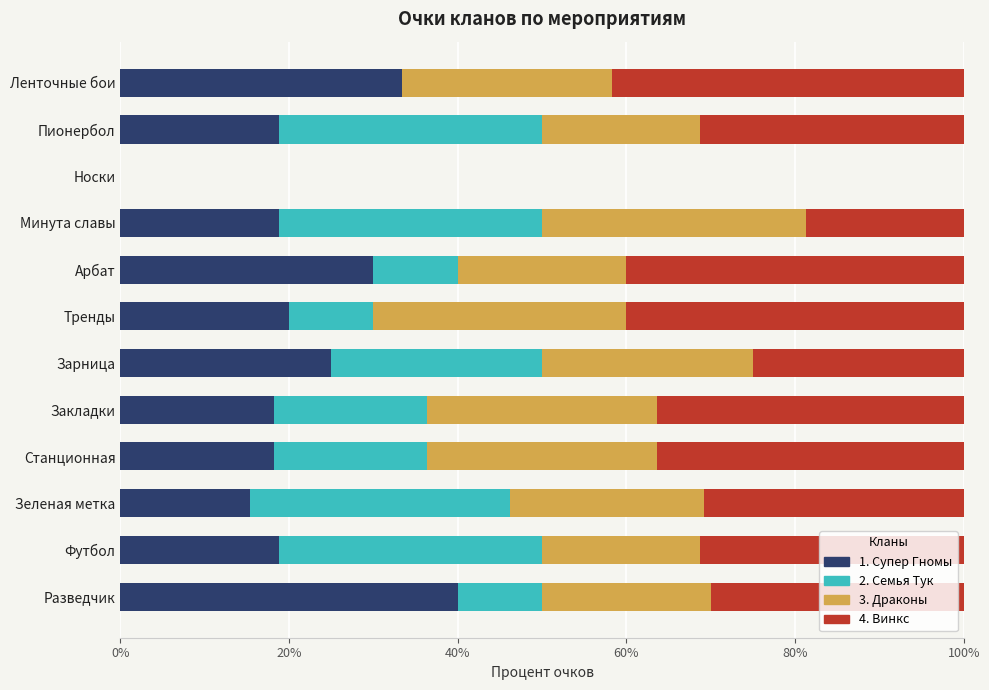

What is the total value across all series at Тренды?

100.0